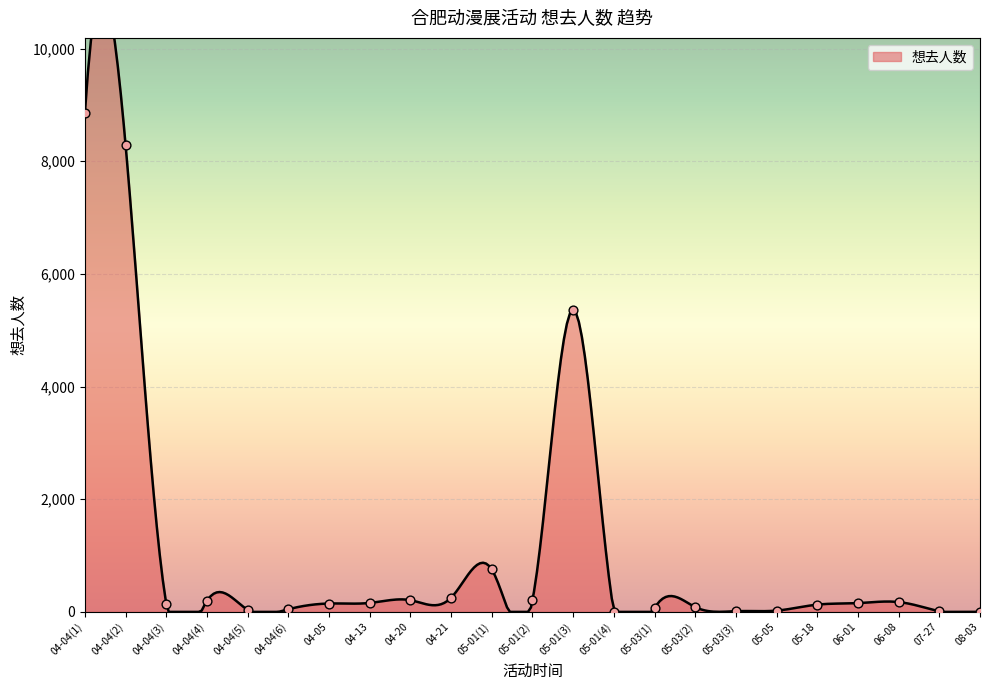

What is the change in value from 05-01(2) to 06-01?

-51